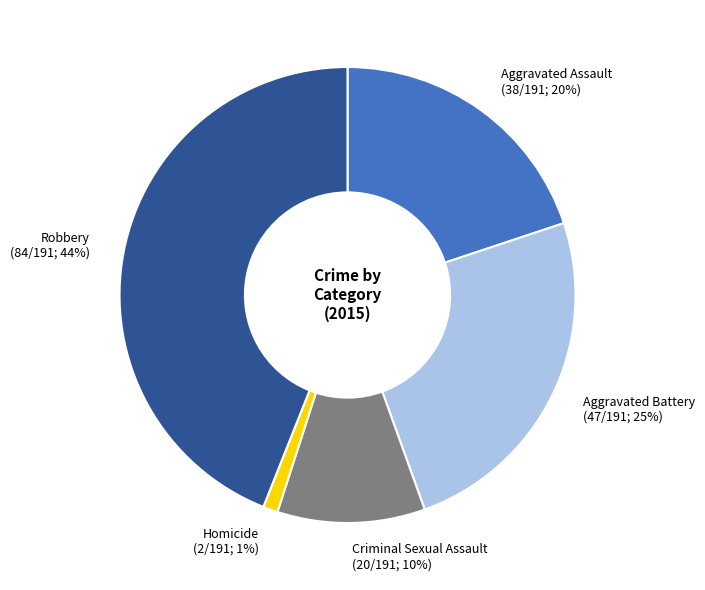

To the nearest percent, what is the combined percentage of Aggravated Assault and Criminal Sexual Assault?

30%